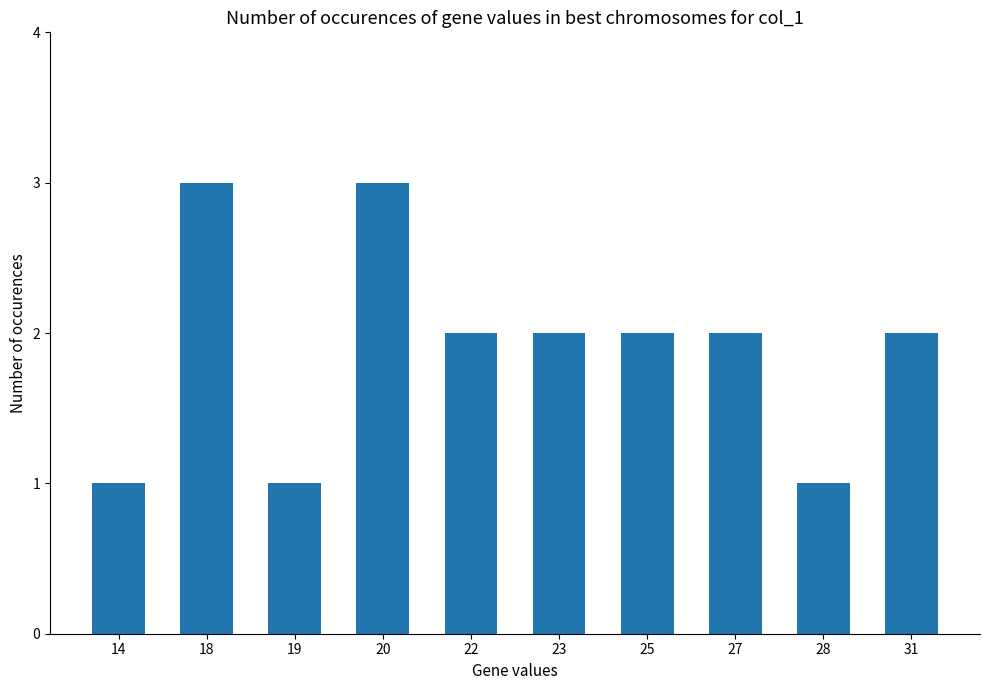

Count the number of categories in the chart.

10